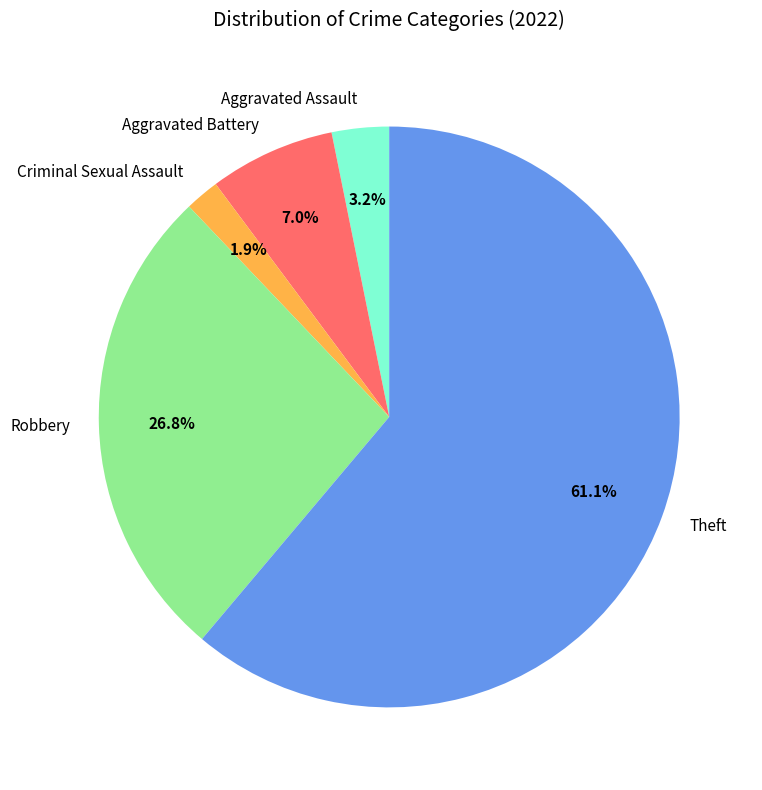

How many slices are in this pie chart?

5